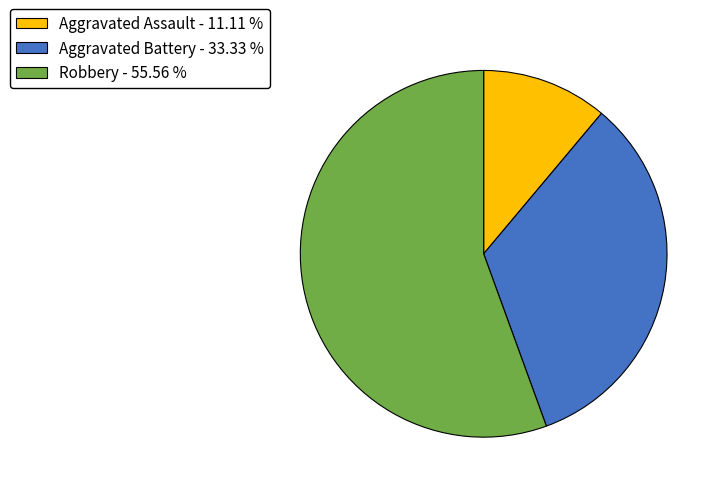

Rank the categories by value from highest to lowest.

Robbery - 55.56 %, Aggravated Battery - 33.33 %, Aggravated Assault - 11.11 %